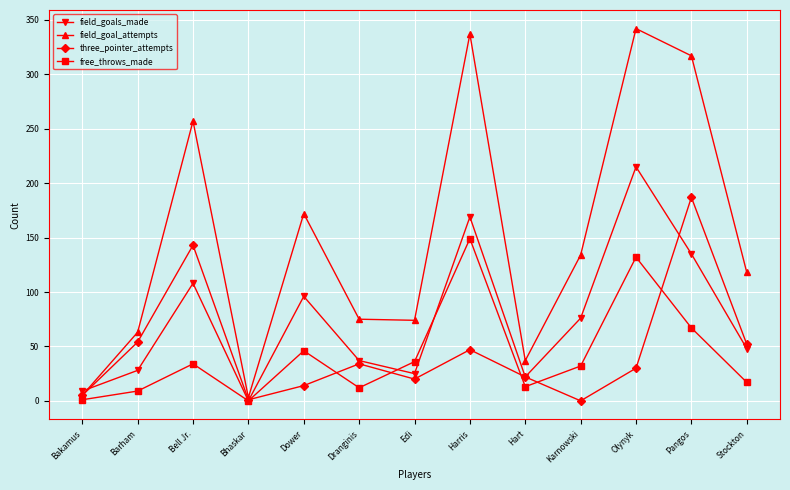

True or false: field_goals_made has a value of 11 at Edi.

False